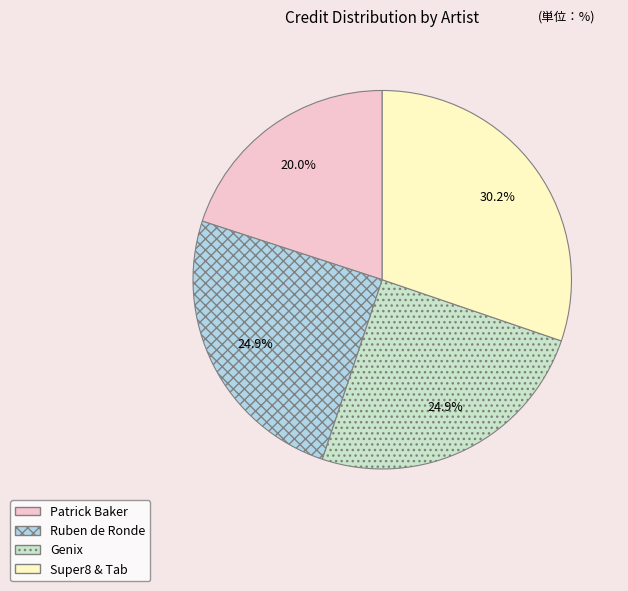

Which slice is the largest?

Super8 & Tab